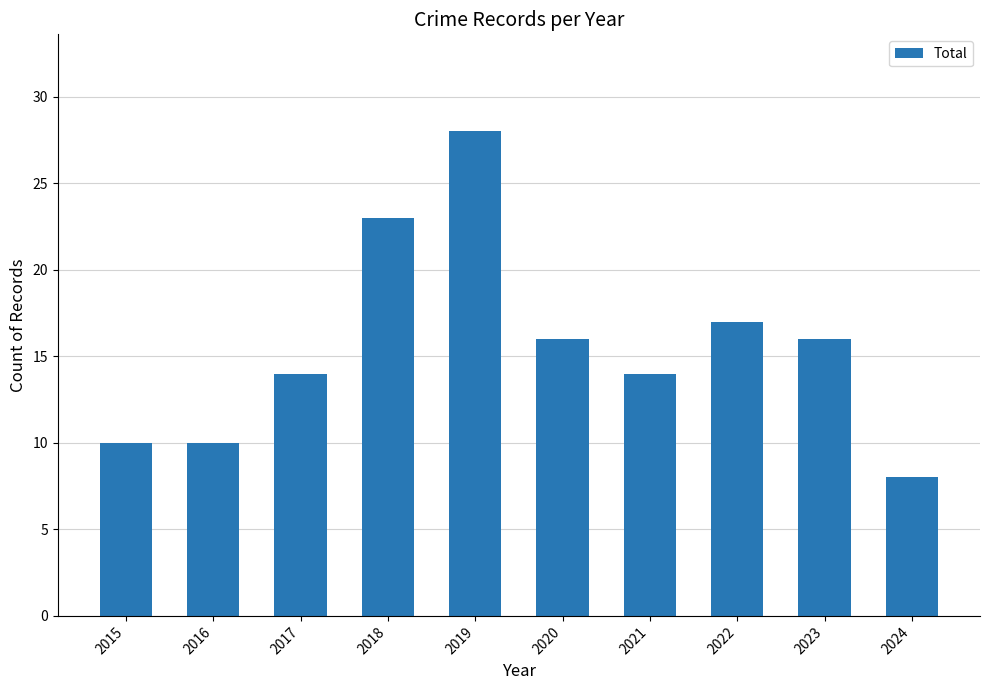

How many distinct data groups are displayed?

1